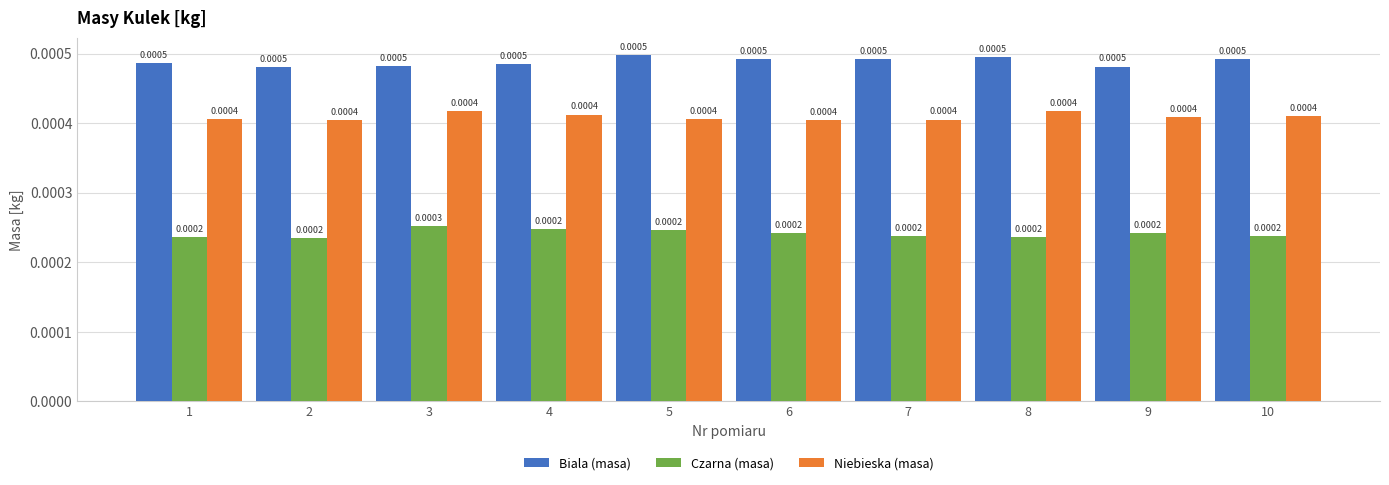

Count the number of categories in the chart.

10